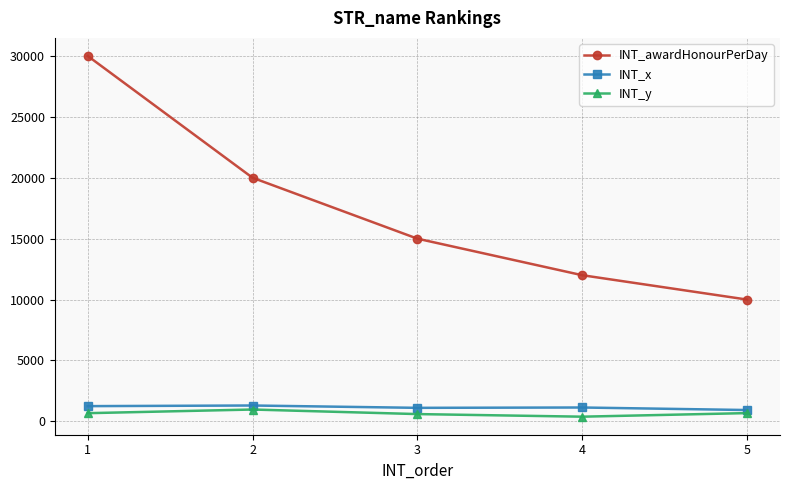

Which series has the widest spread of values?

INT_awardHonourPerDay